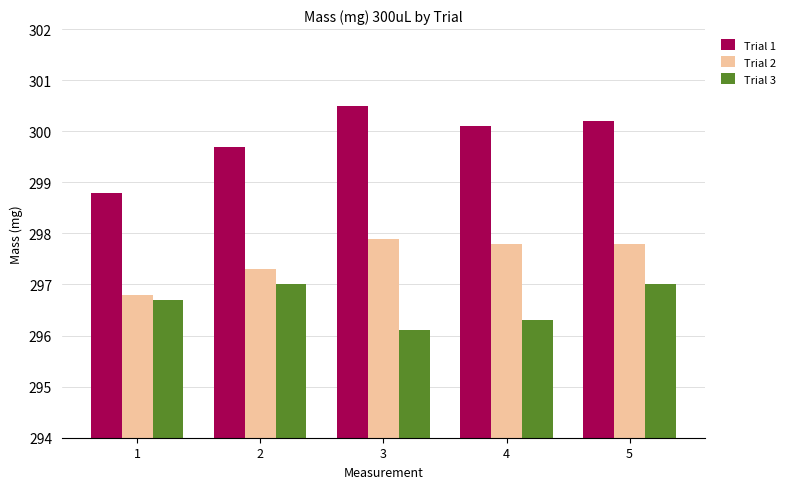

List the series in order of their overall mean, highest first.

Trial 1, Trial 2, Trial 3